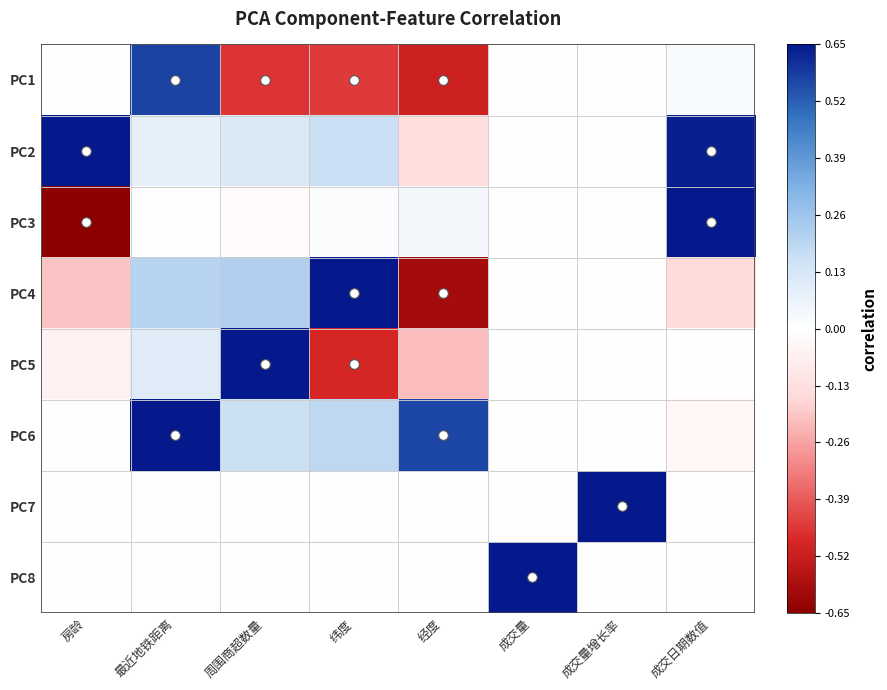

List the series in order of their peak value, lowest first.

PC1, PC4, PC2, PC3, PC6, PC5, PC8, PC7